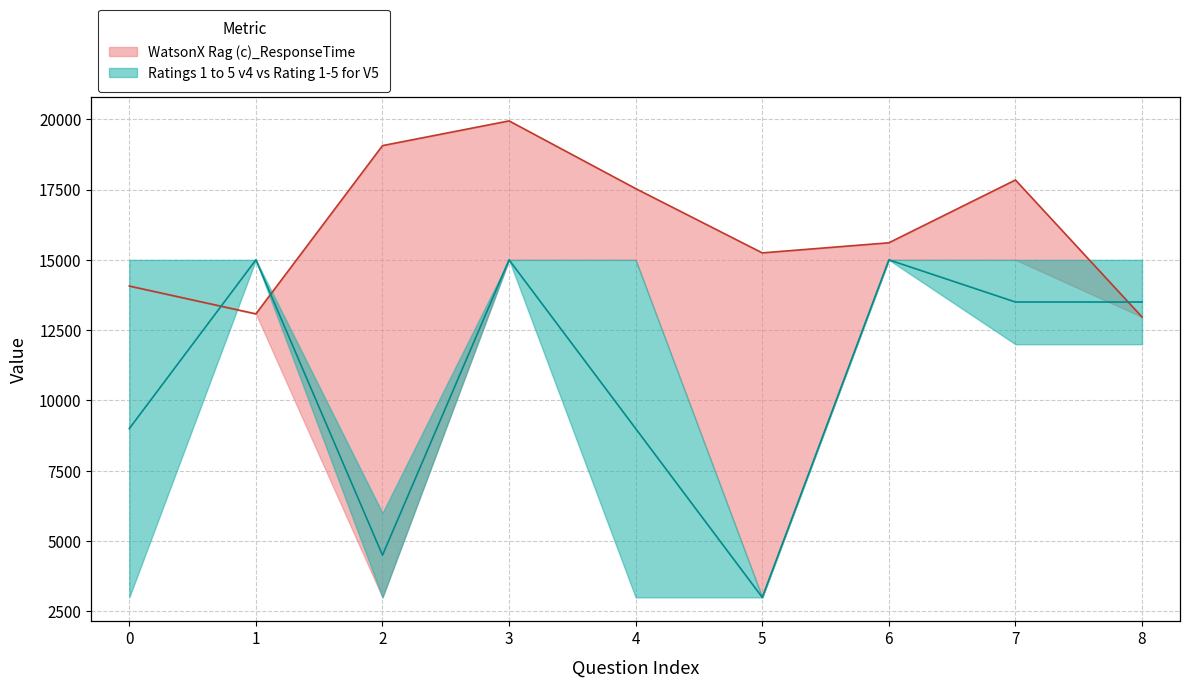

What is the difference between the second highest and second lowest values in the WatsonX Rag (c)_ResponseTime series?

5982